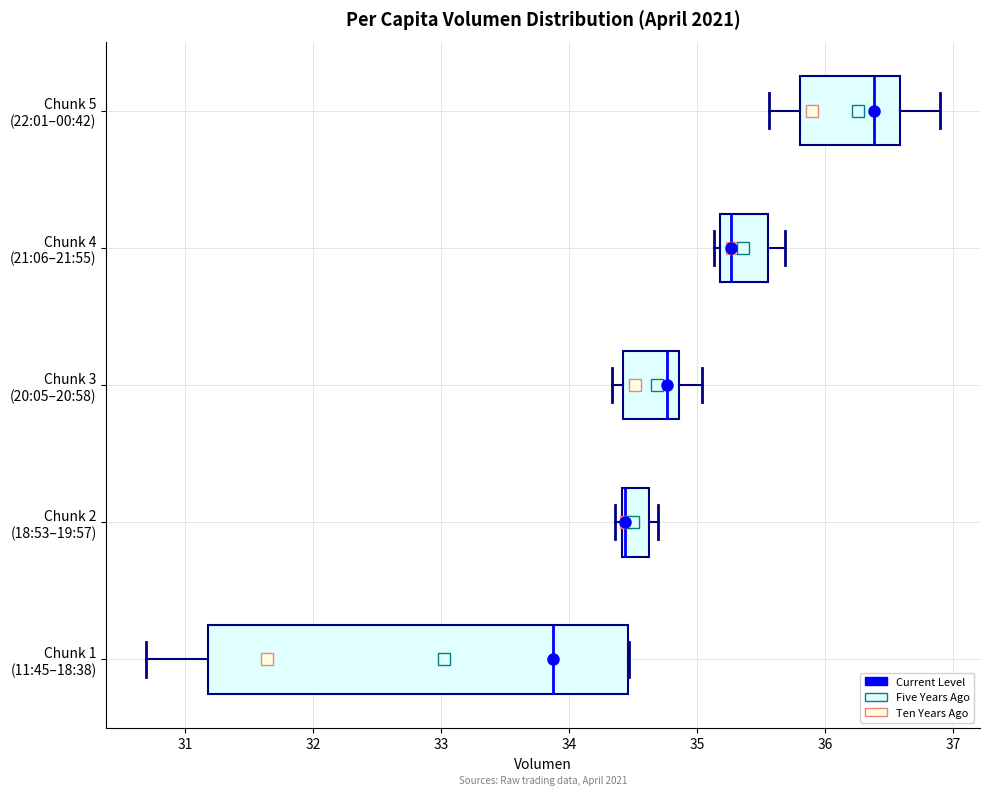

Reading bottom to top, read every box against the x-axis: the position of its median line, the range the box covers, and the ends of its whiskers. The values are not printed on the chart, so give them approximately, as read against the axis.

Chunk 1 (11:45–18:38): median 33.9, box 31.2 to 34.5, whiskers 30.7 to 34.5
Chunk 2 (18:53–19:57): median 34.4 (drawn on the box's left edge), box 34.4 to 34.6, whiskers 34.4 (just left of the box's left edge) to 34.7
Chunk 3 (20:05–20:58): median 34.8, box 34.4 to 34.9, whiskers 34.3 to 35.0
Chunk 4 (21:06–21:55): median 35.3, box 35.2 to 35.5, whiskers 35.1 to 35.7
Chunk 5 (22:01–00:42): median 36.4, box 35.8 to 36.6, whiskers 35.6 to 36.9